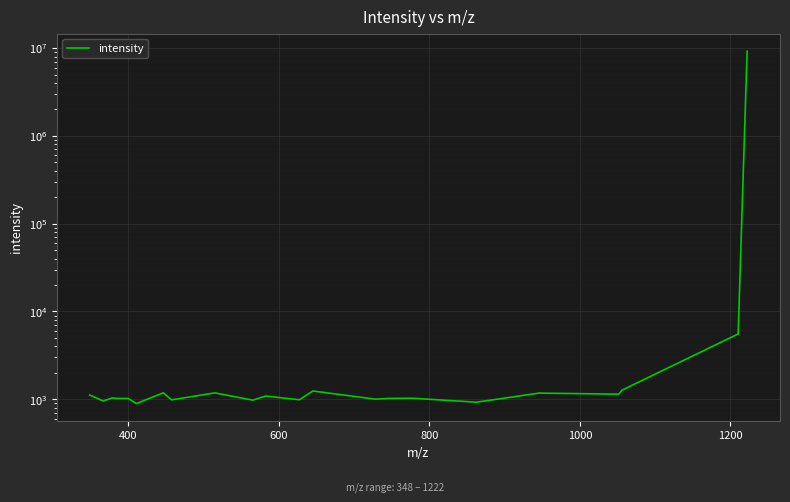

What is the average value?

401407.3